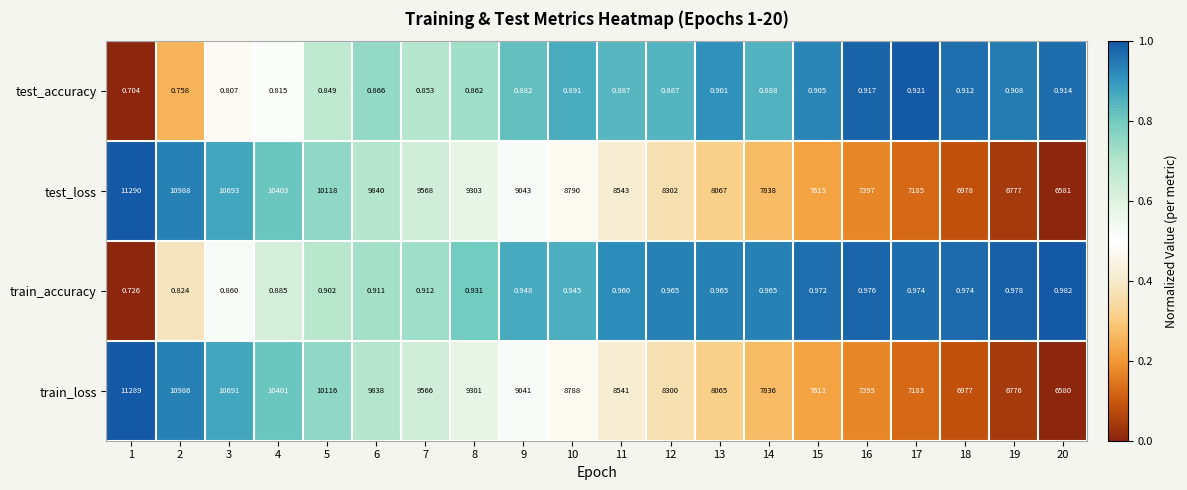

Is the value of train_accuracy at 3 greater than the value of test_loss at 8?

No